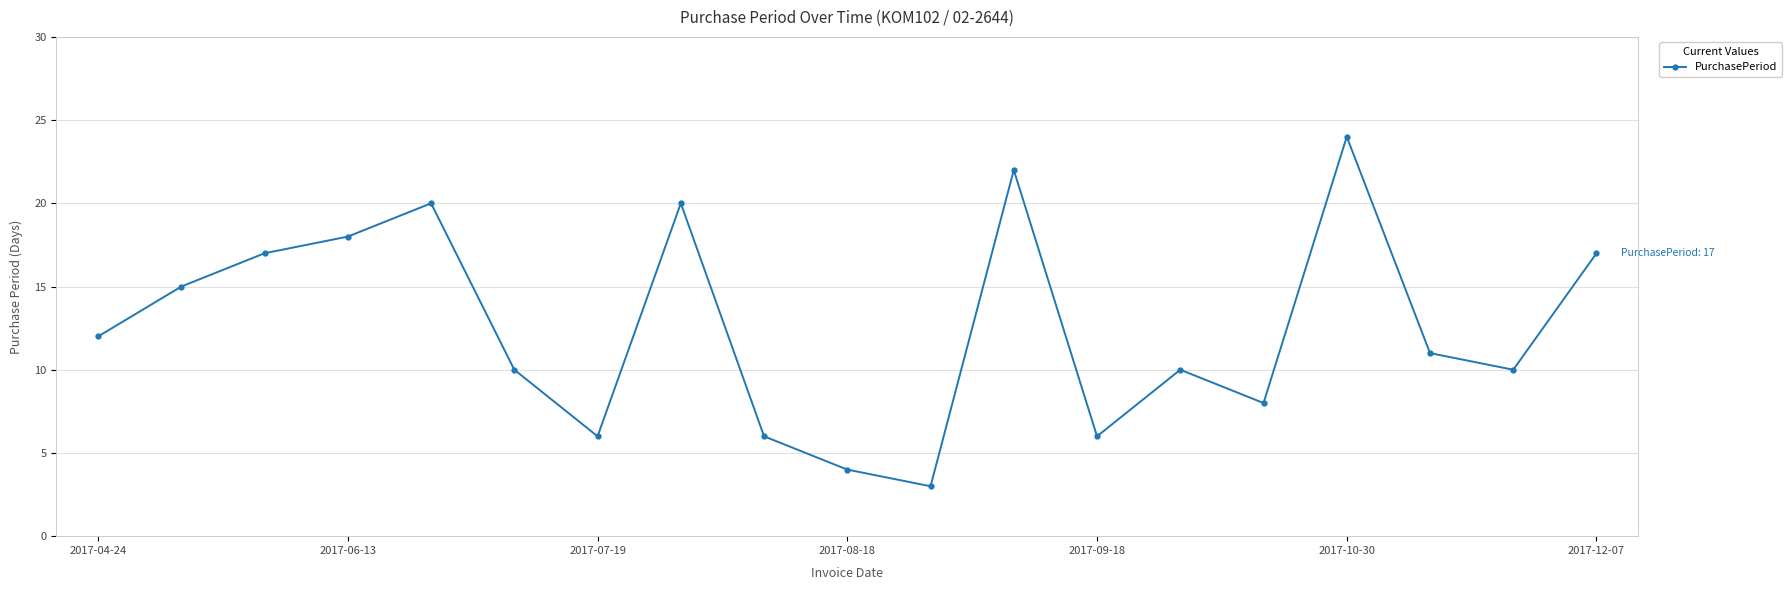

True or false: there are more than 1 points higher than both neighbors.

True